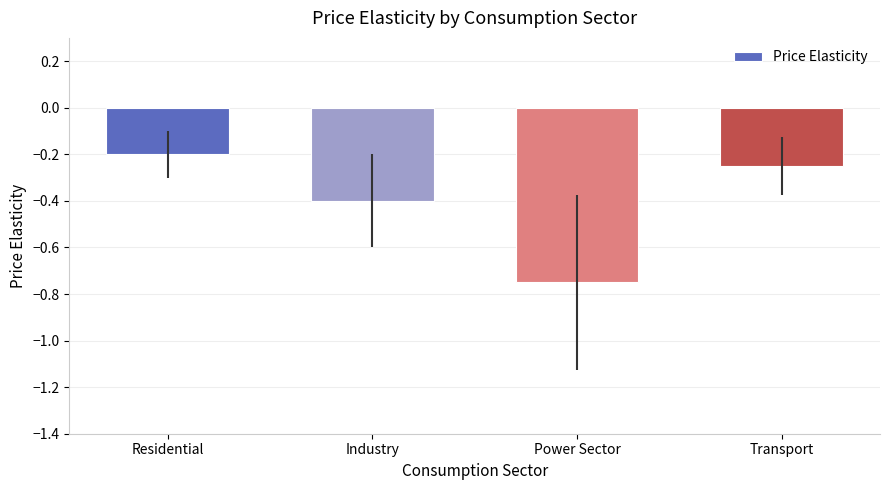

Is it true that the value at Residential is -0.2?

True